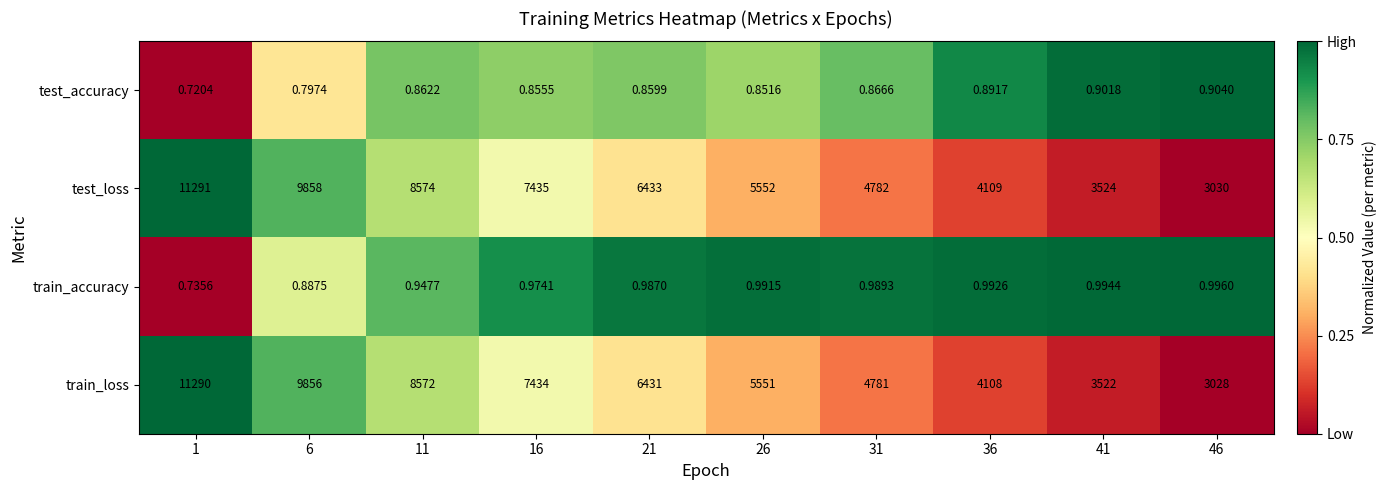

Rank the series by their maximum value, from lowest to highest.

test_accuracy, train_accuracy, train_loss, test_loss